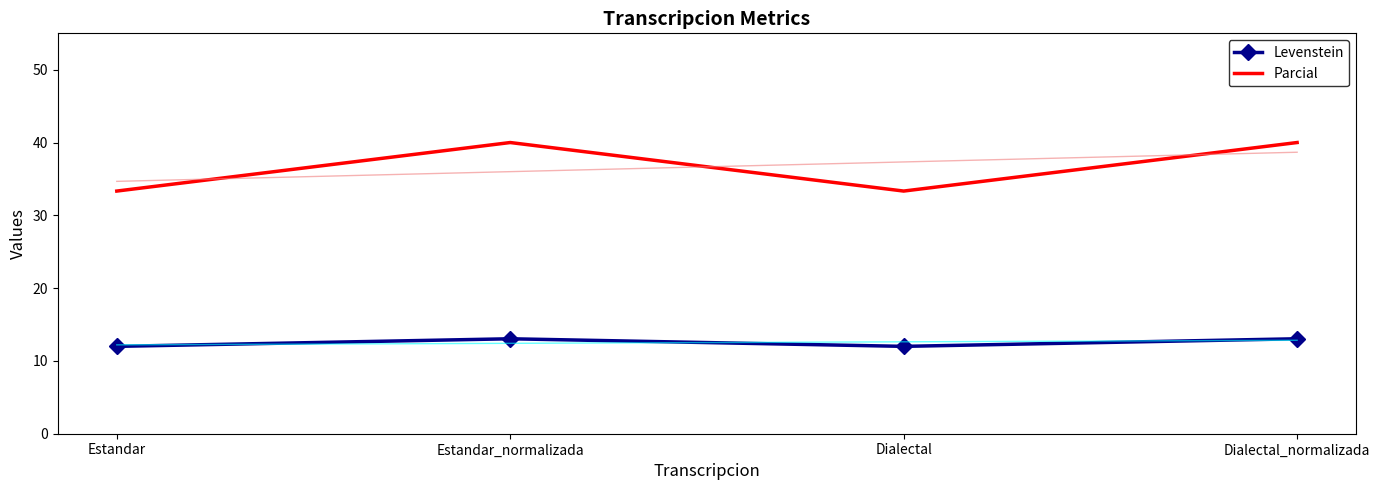

How many interior local peaks does the Parcial series have?

1